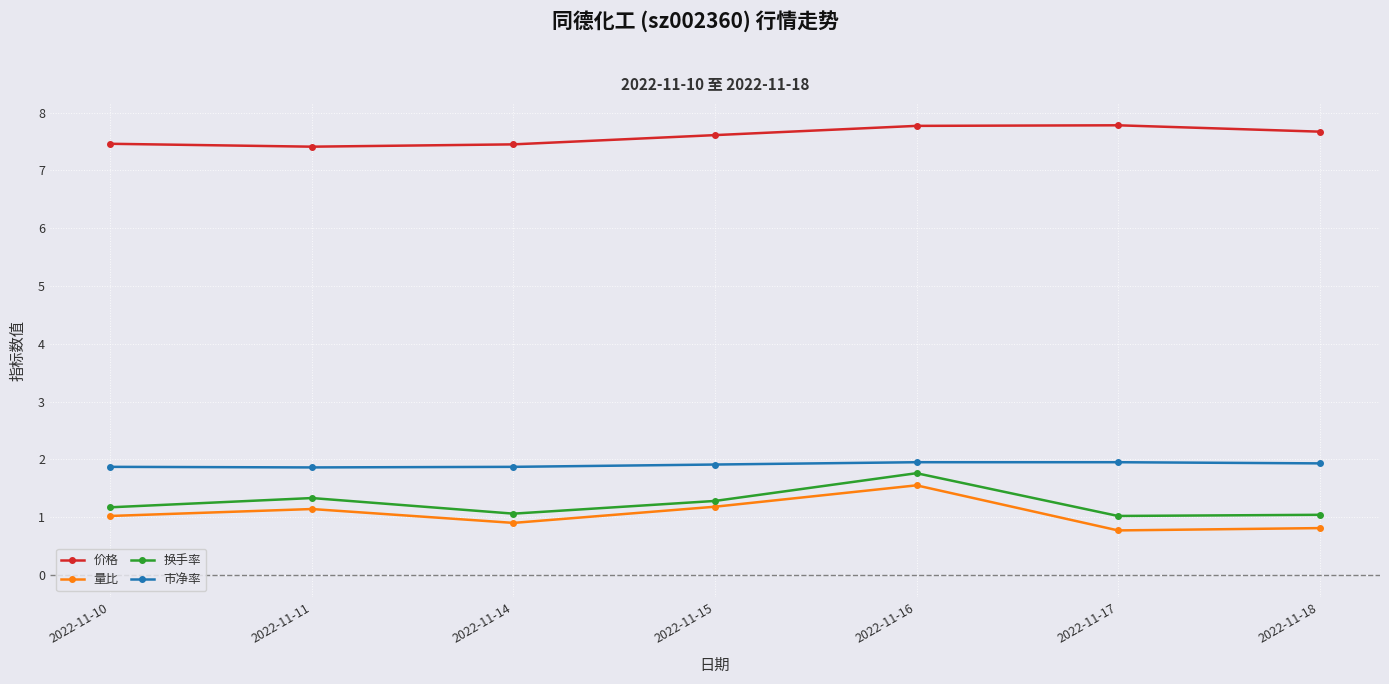

True or false: 量比 has more than 1 points higher than both neighbors.

True